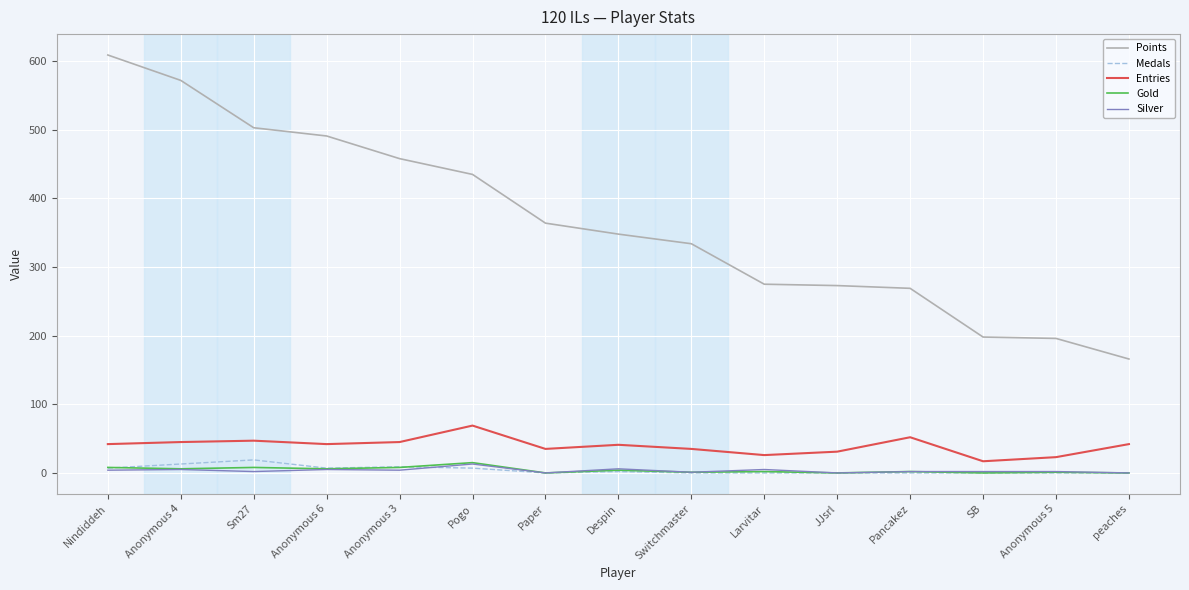

Which series has the widest spread of values?

Points